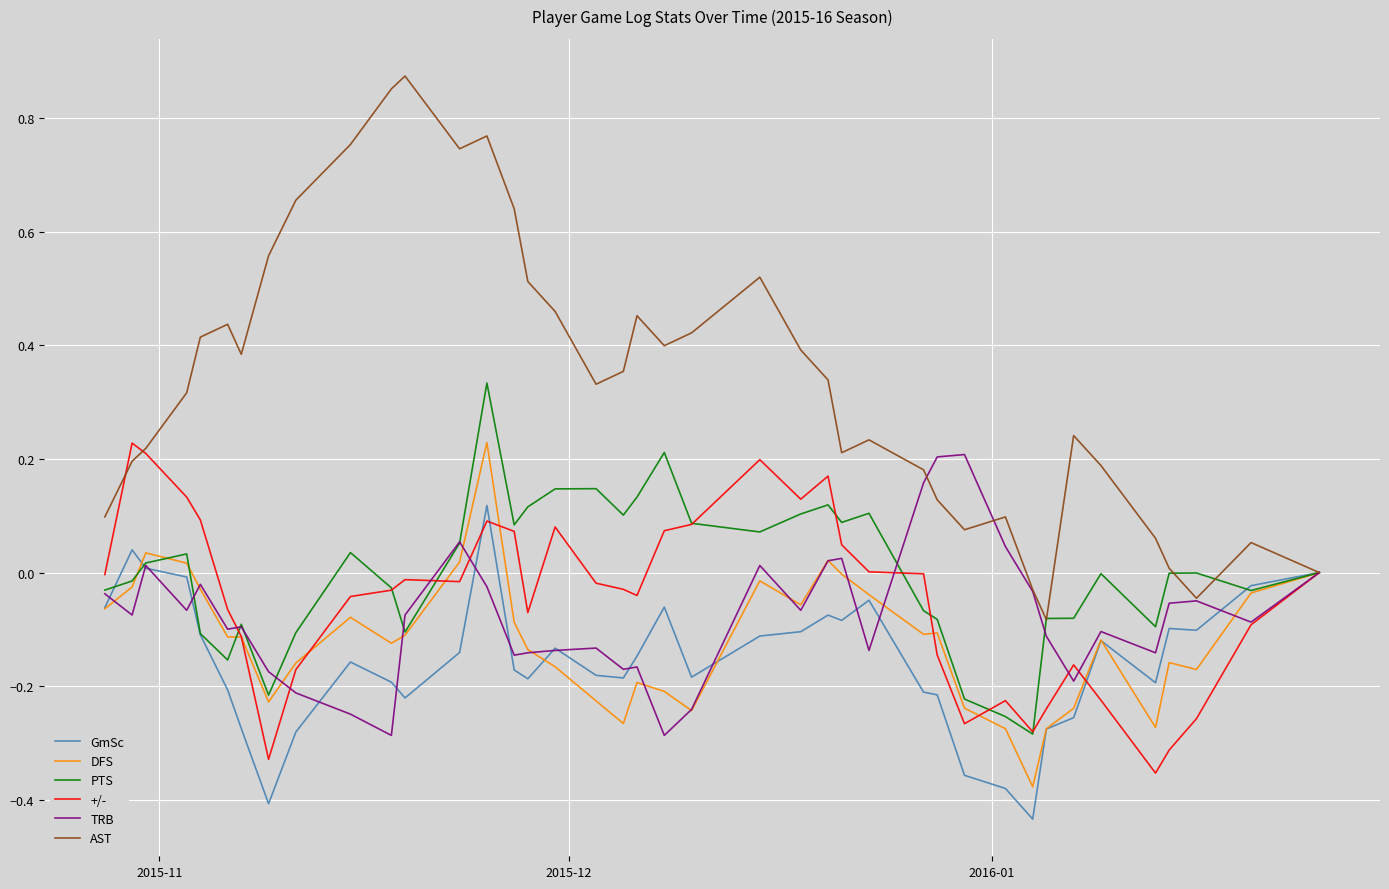

Which series has the largest total across all categories?

AST